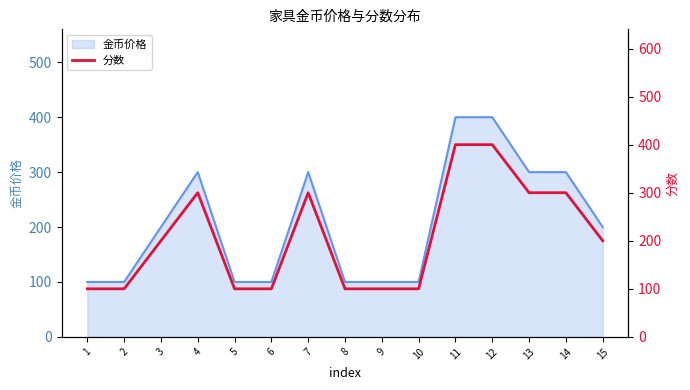

The value at 6 is 174. True or false?

False